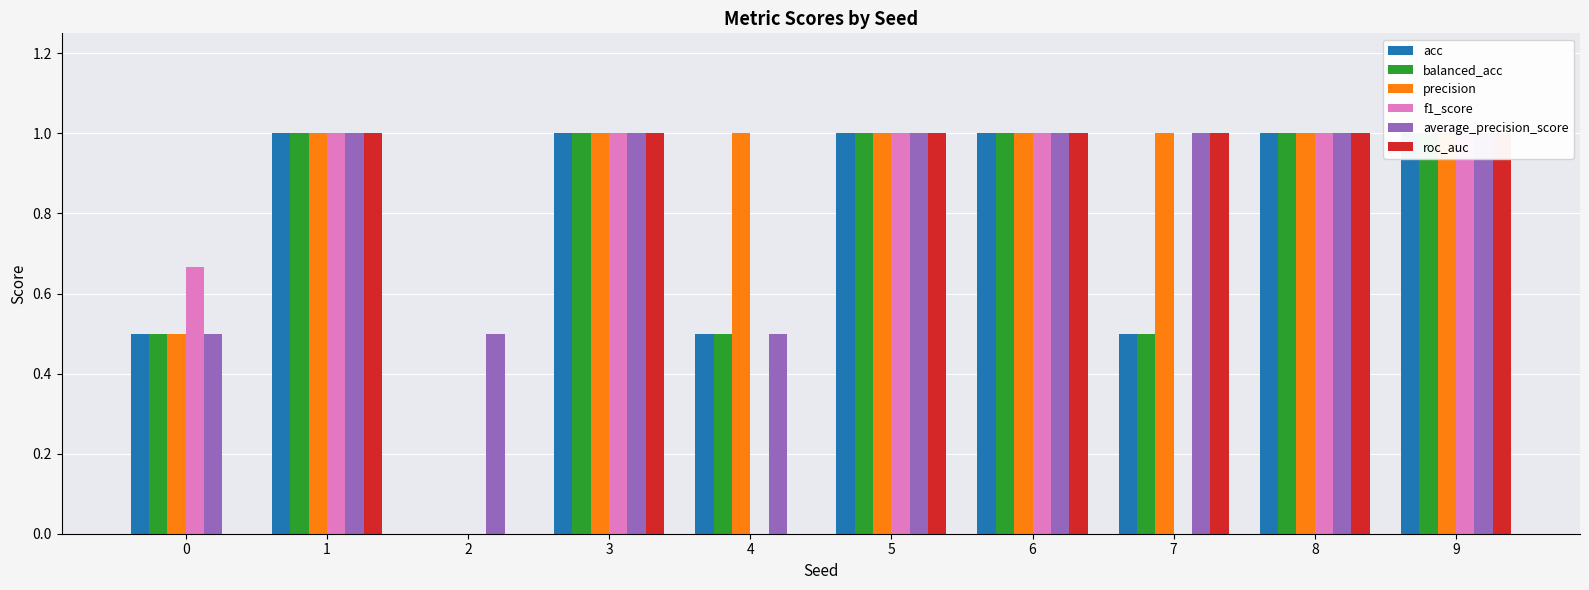

Reading left to right, transcribe all the data shown in this chart.

acc: 0=0.5	1=1.0	2=0.0	3=1.0	4=0.5	5=1.0	6=1.0	7=0.5	8=1.0	9=1.0
balanced_acc: 0=0.5	1=1.0	2=0.0	3=1.0	4=0.5	5=1.0	6=1.0	7=0.5	8=1.0	9=1.0
precision: 0=0.5	1=1.0	2=0.0	3=1.0	4=1.0	5=1.0	6=1.0	7=1.0	8=1.0	9=1.0
f1_score: 0=0.7	1=1.0	2=0.0	3=1.0	4=0.0	5=1.0	6=1.0	7=0.0	8=1.0	9=1.0
average_precision_score: 0=0.5	1=1.0	2=0.5	3=1.0	4=0.5	5=1.0	6=1.0	7=1.0	8=1.0	9=1.0
roc_auc: 0=0.0	1=1.0	2=0.0	3=1.0	4=0.0	5=1.0	6=1.0	7=1.0	8=1.0	9=1.0